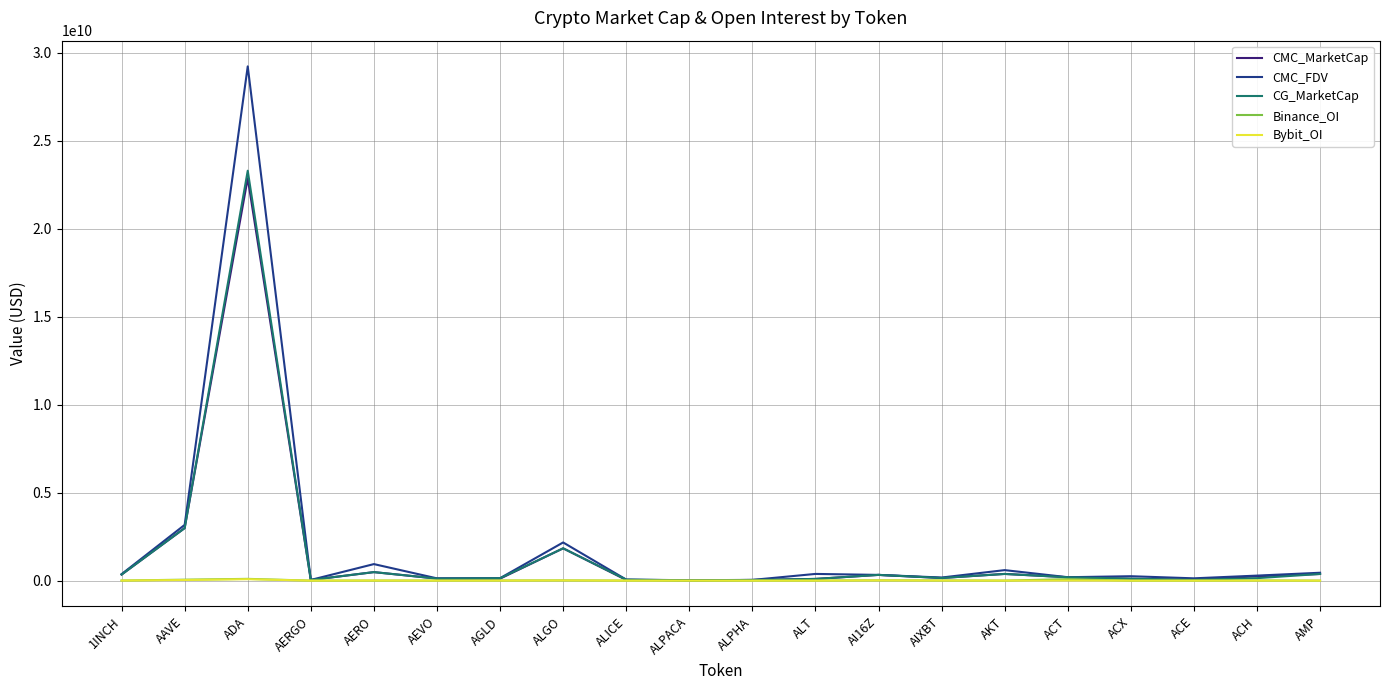

True or false: CMC_FDV has more than 2 points higher than both neighbors.

True